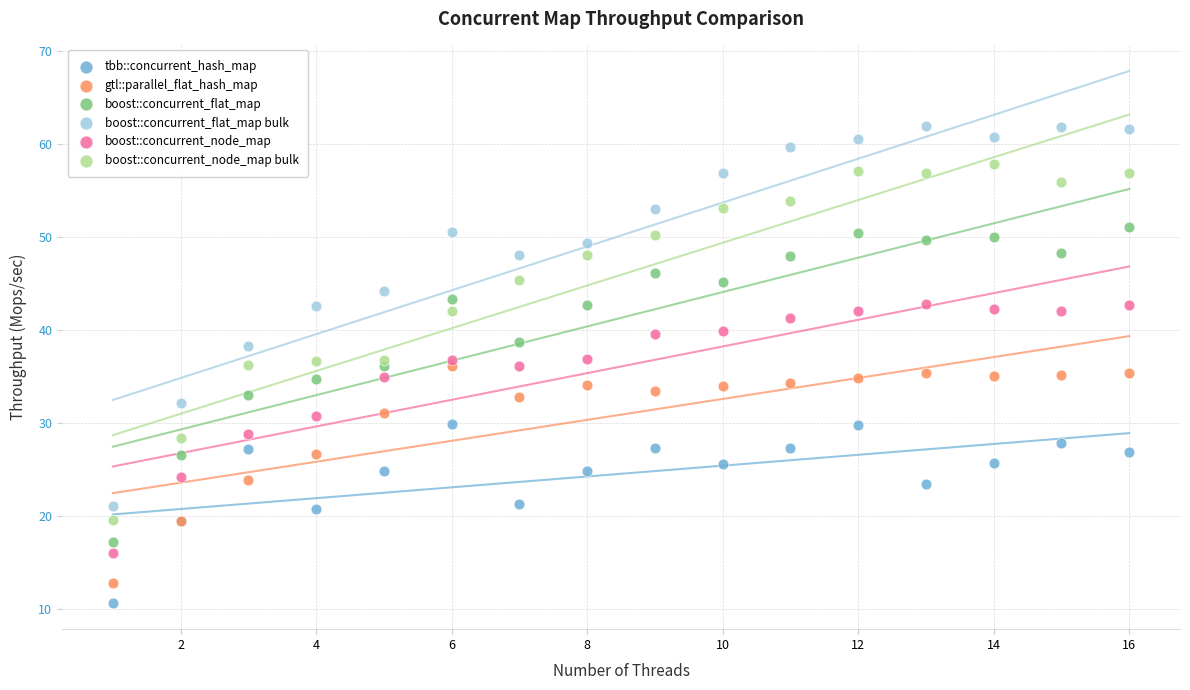

Which series has the largest Y range (max minus min)?

boost::concurrent_flat_map bulk